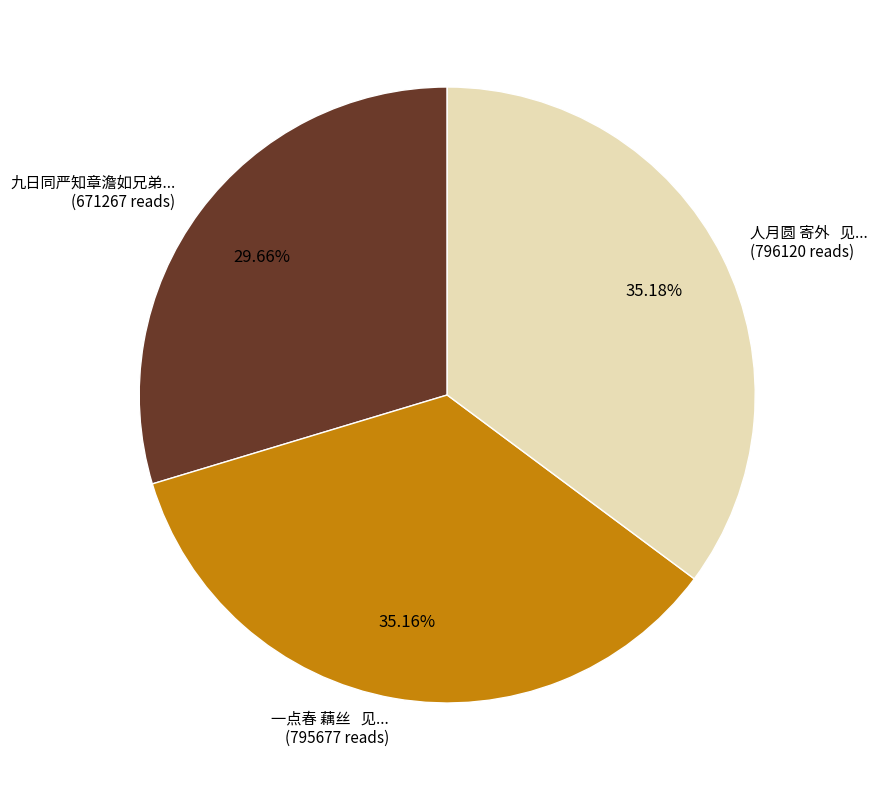

Combined, do 人月圆 寄外 见... (796120 reads) and 一点春 藕丝 见... (795677 reads) account for over 50%?

Yes